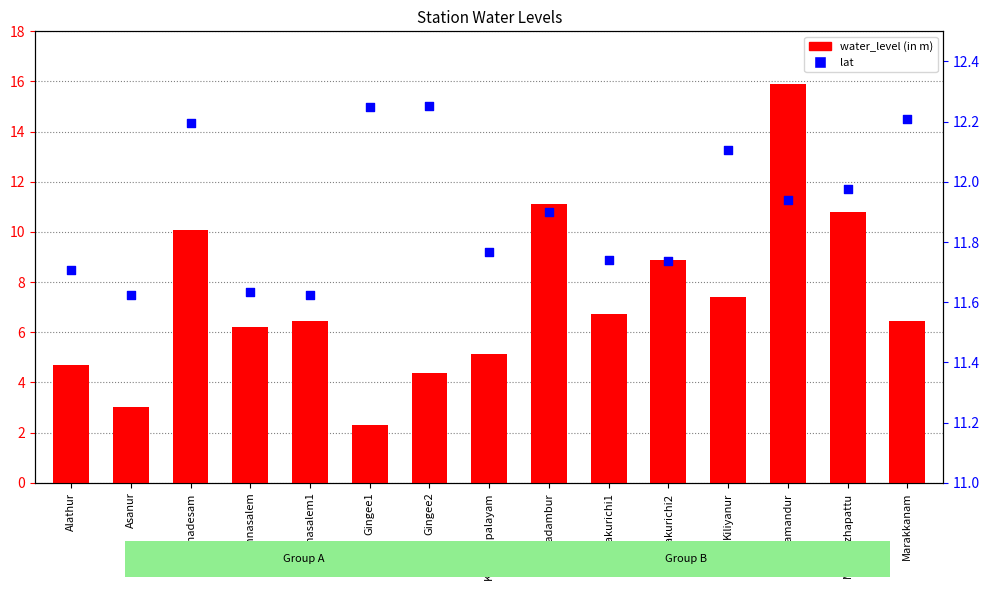

What is the total value across all series at Kiliyanur?

19.5